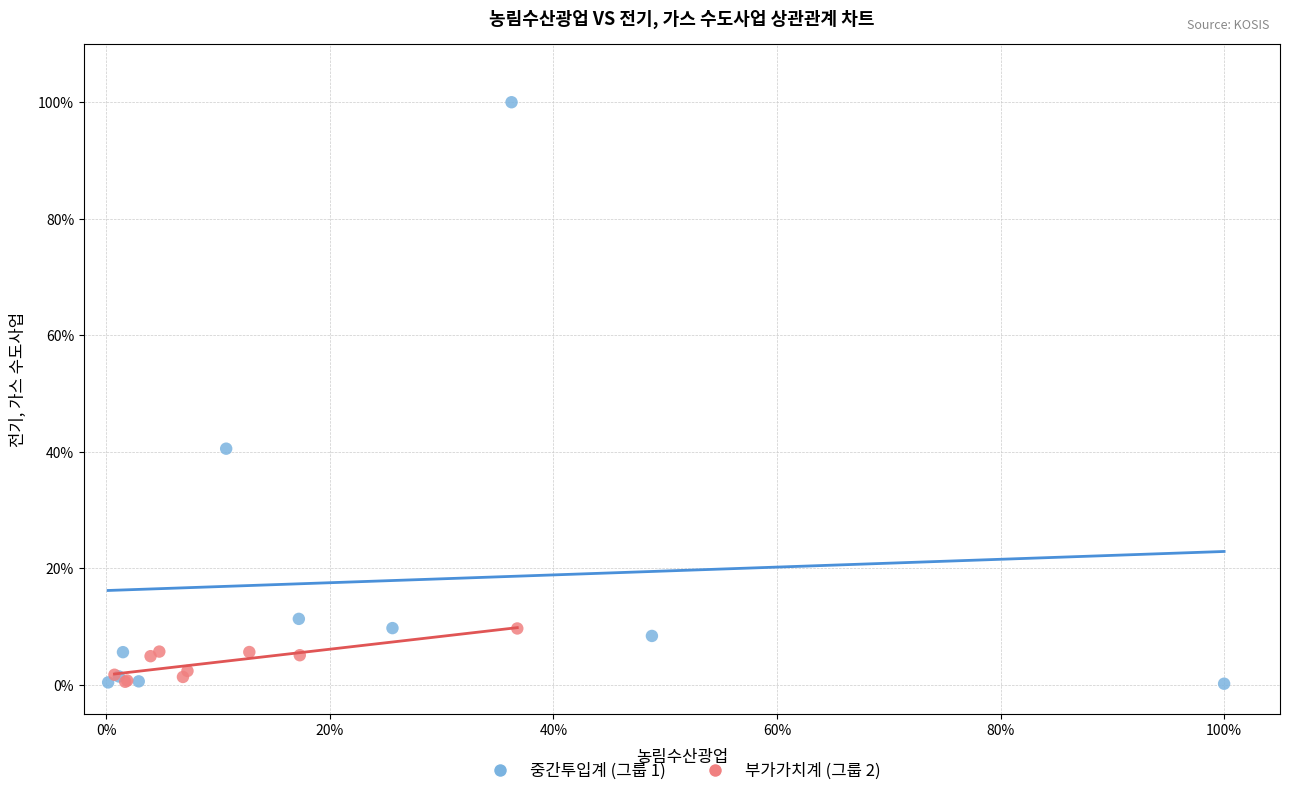

Which series reaches the maximum Y coordinate?

중간투입계 (그룹 1)